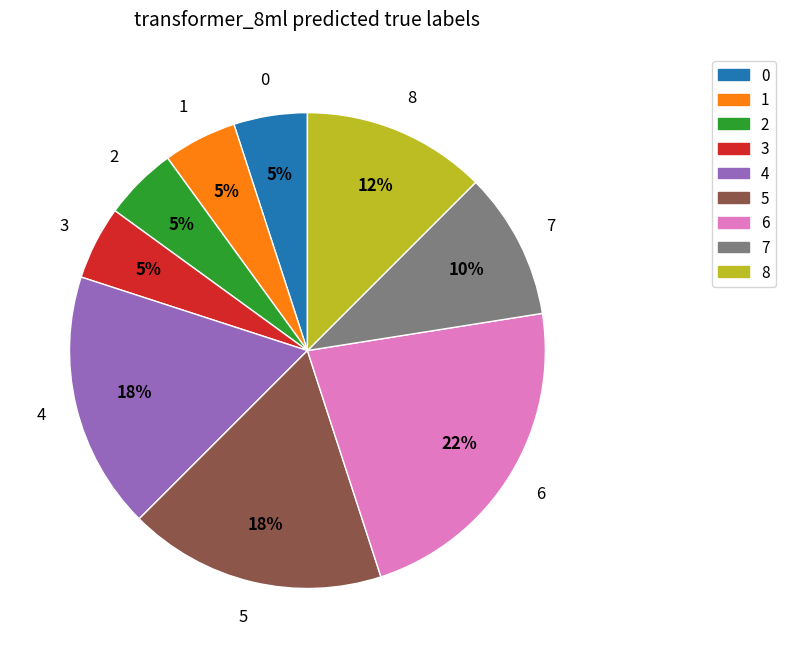

Is it true that 0 is 1% of the pie?

False